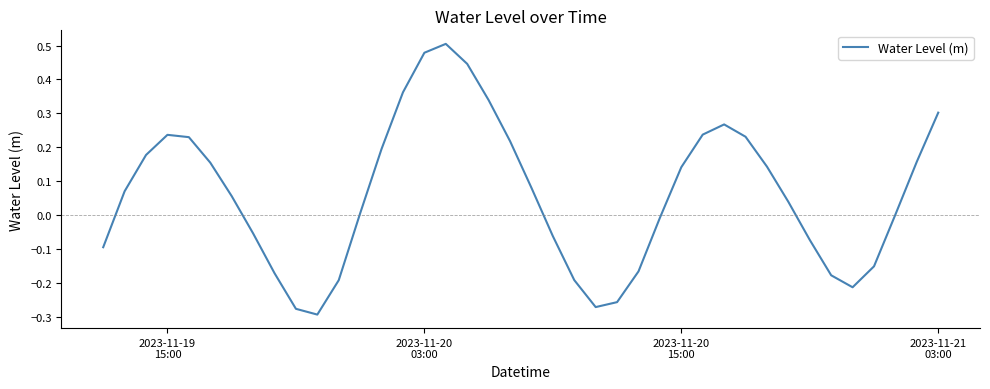

What is the difference between the maximum and minimum values?

0.8